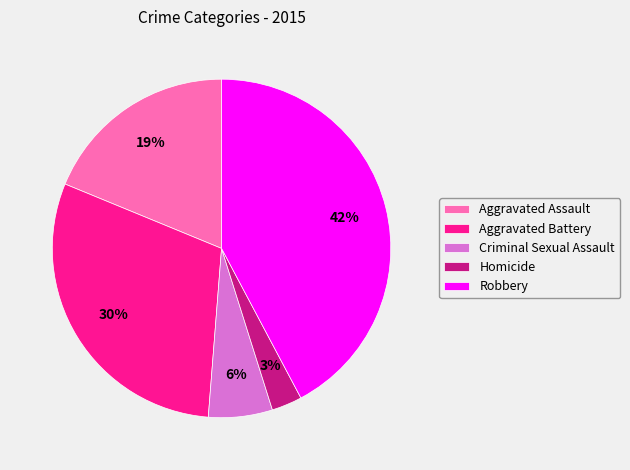

Does Aggravated Assault represent more than half of the total?

No